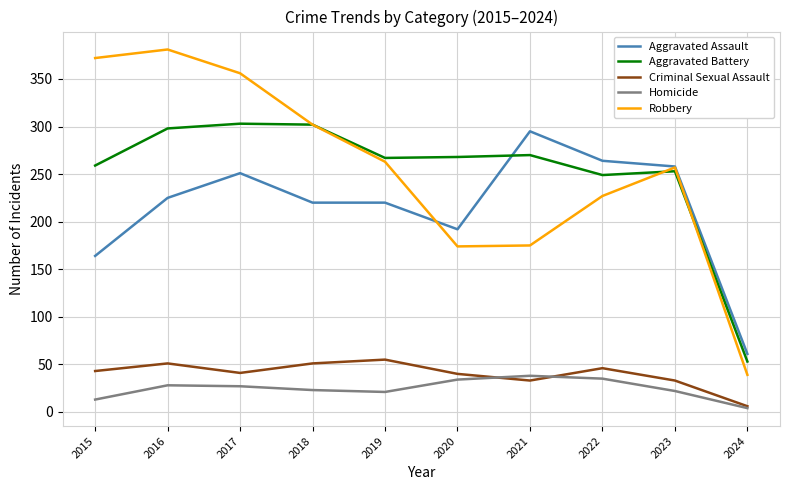

Which category has the lowest value across all series?

2024